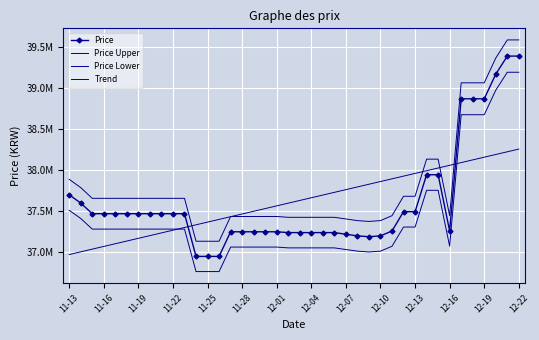

What is the average value of the Price Lower series?

37426925.0